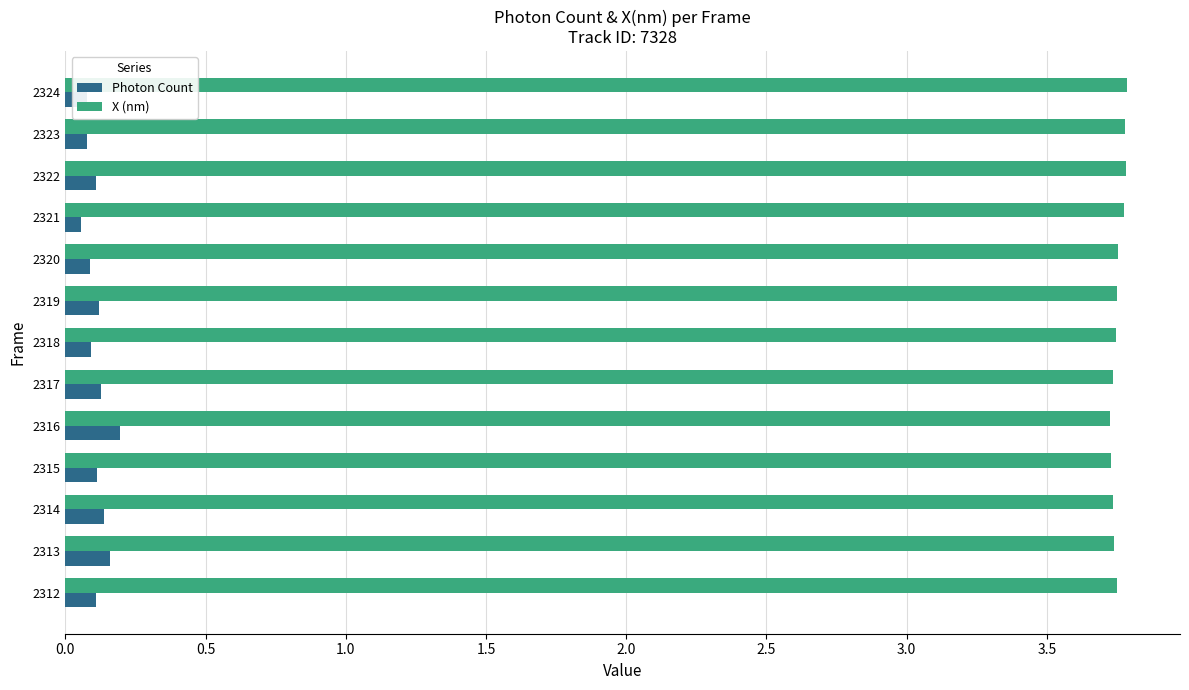

Rank the series at 2324 from highest to lowest value.

X (nm), Photon Count